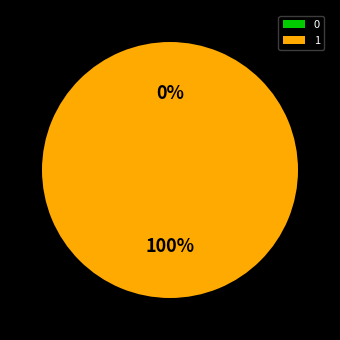

What is the largest slice in the pie chart?

1